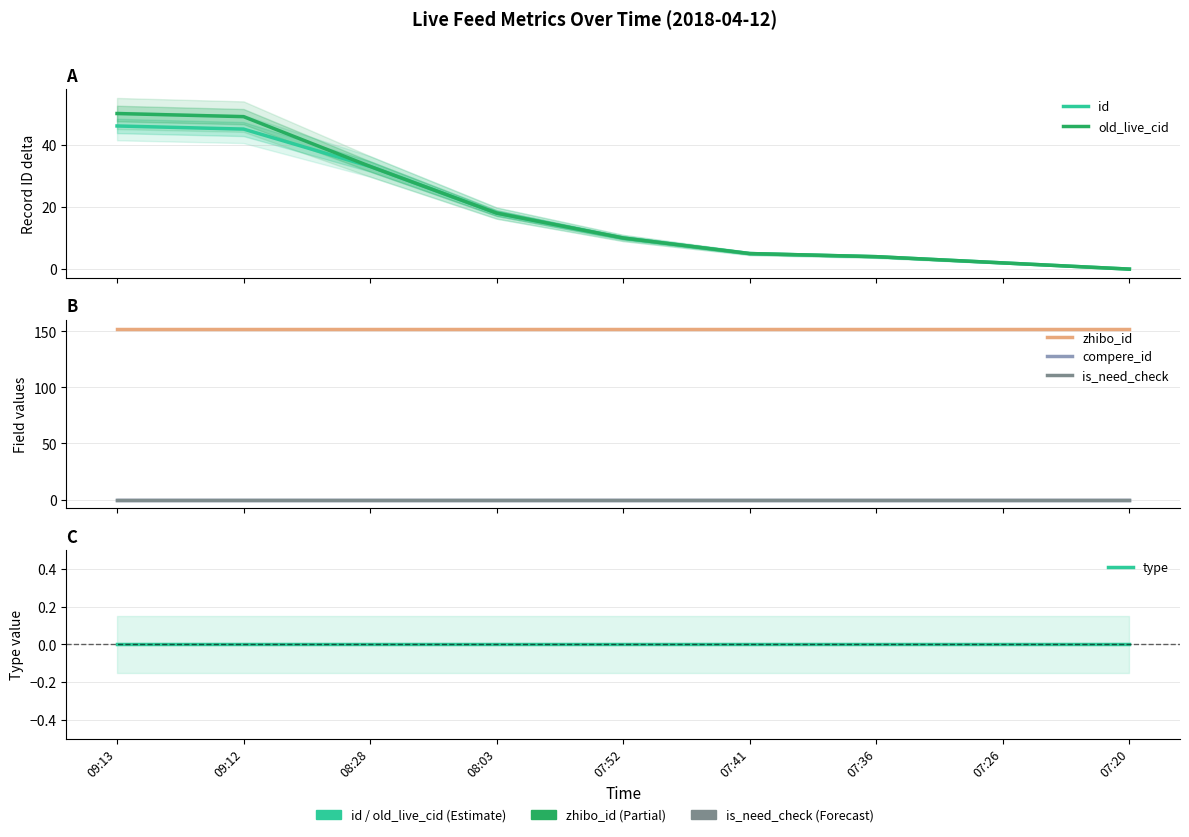

True or false: zhibo_id has more than 1 interior local peaks.

False